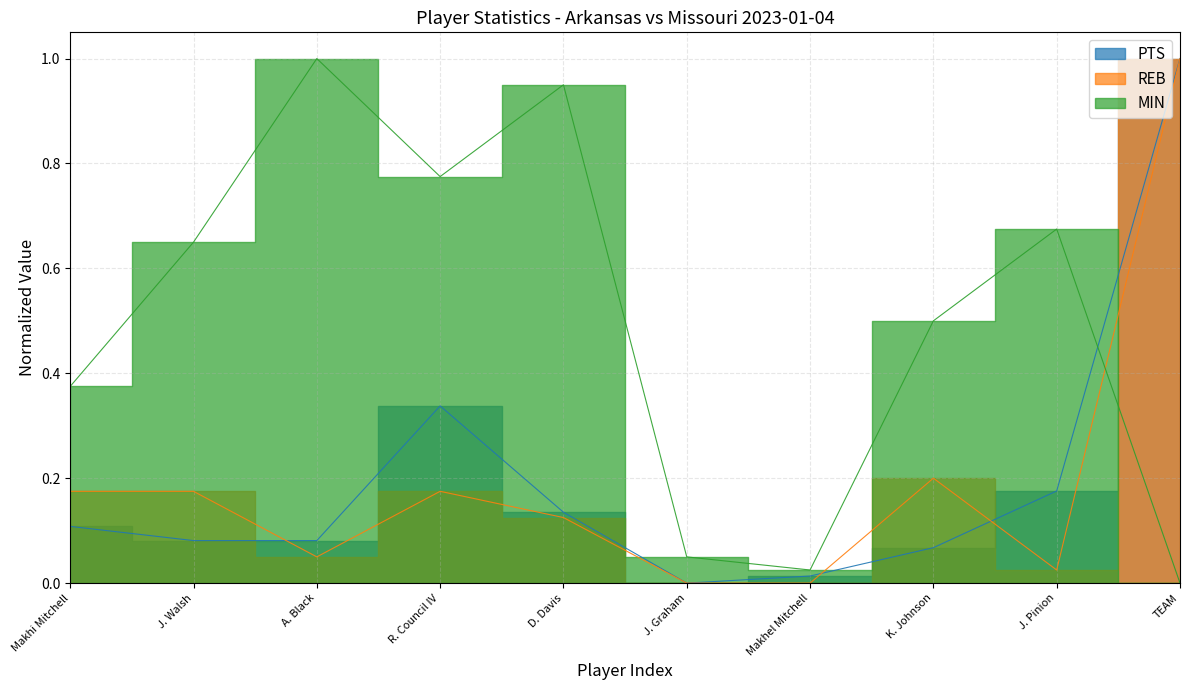

At which category is the sum across all series the highest?

TEAM